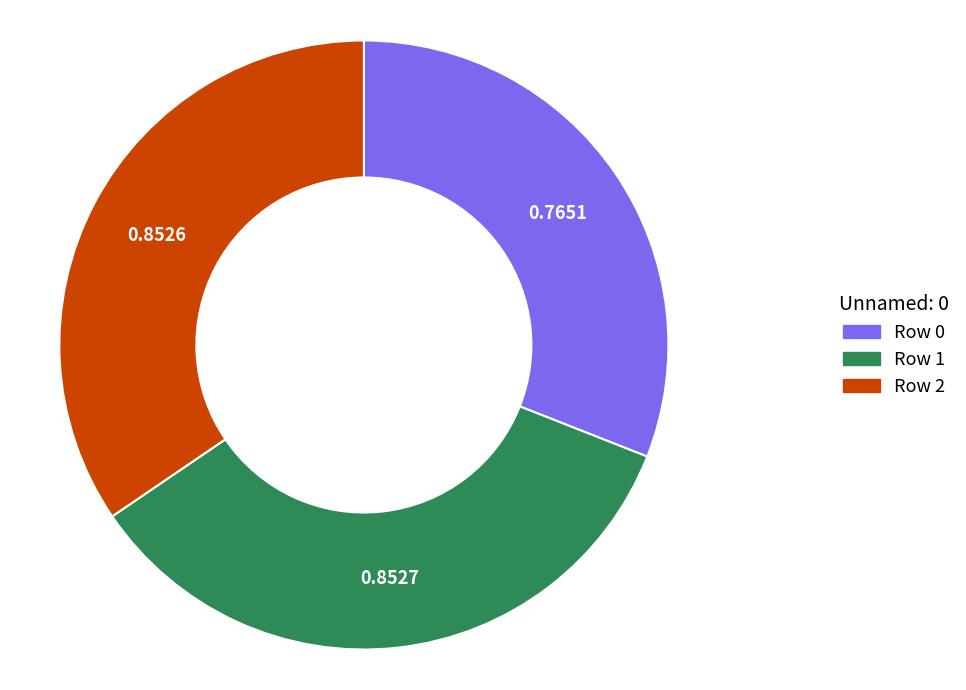

Count the number of slices in the pie.

3